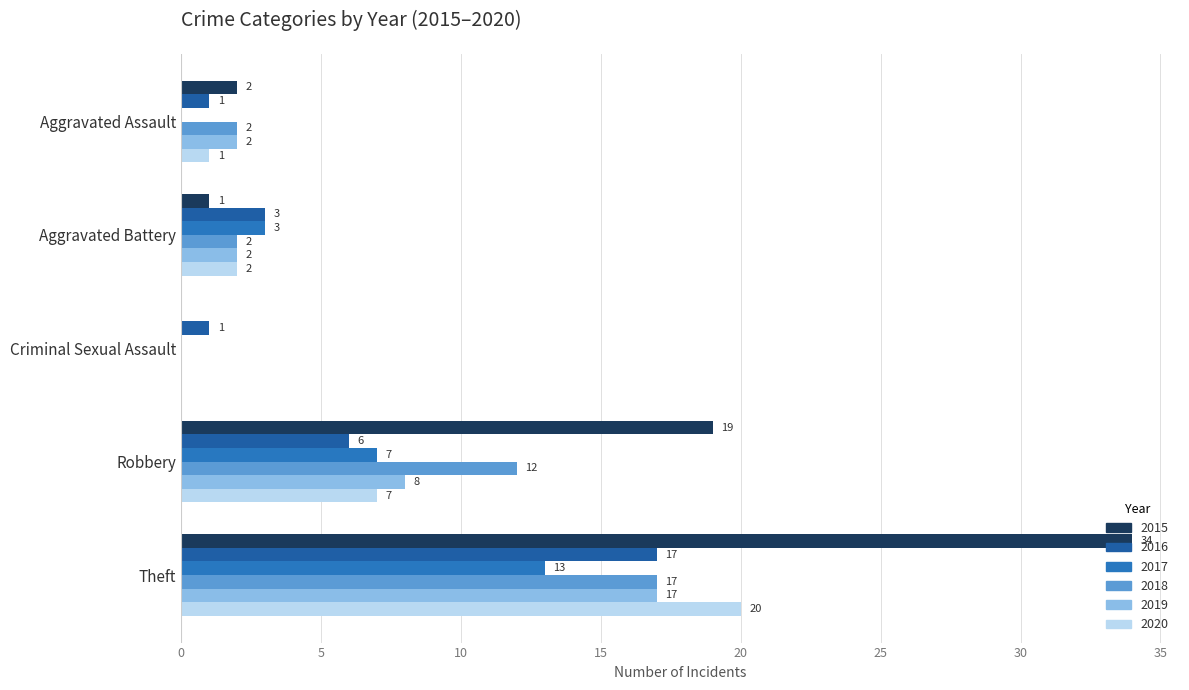

How many 2018 values are between 2 and 12?

3